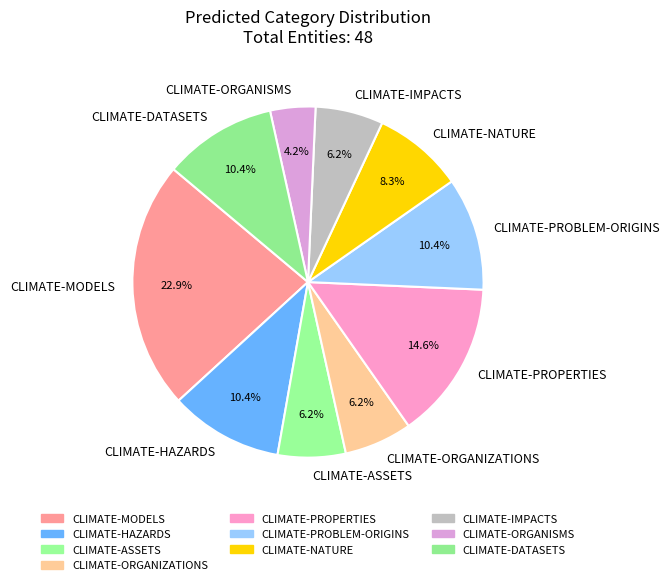

What is the ratio of the value at CLIMATE-NATURE to the value at CLIMATE-MODELS?

0.4